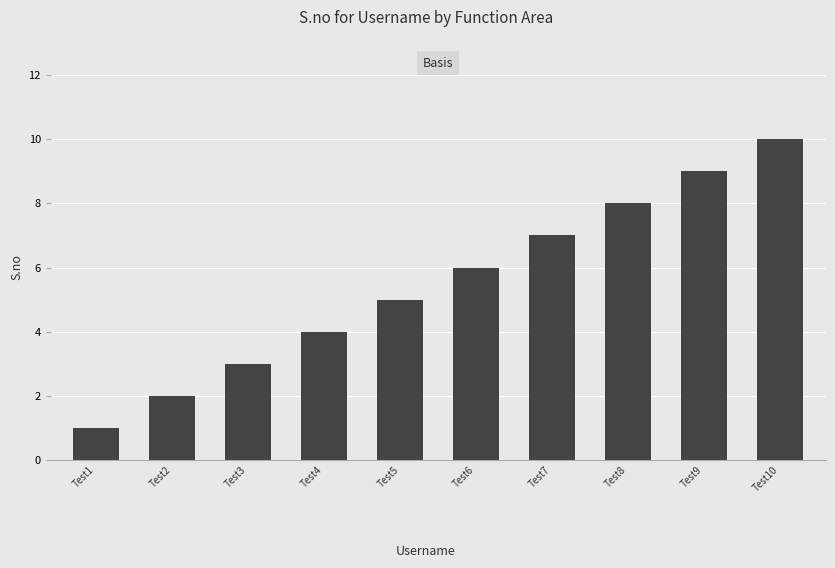

What is the difference between the maximum and minimum values?

9